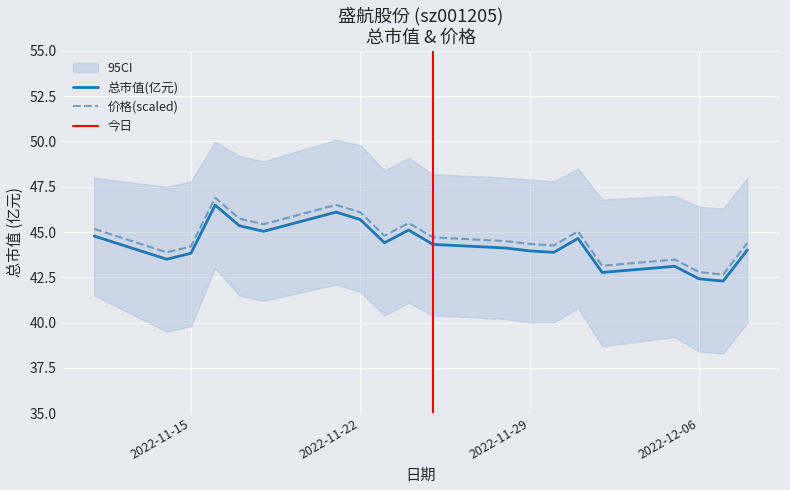

Count the number of categories in the chart.

20